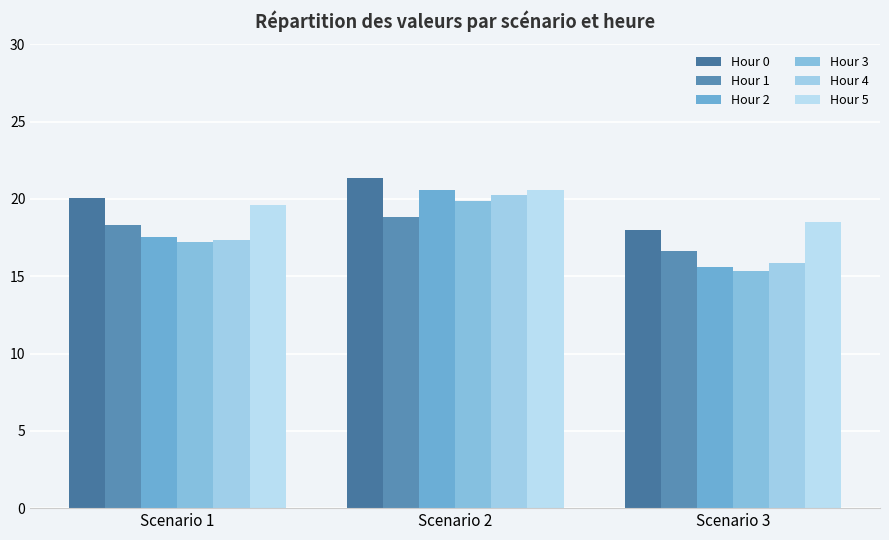

True or false: Hour 2 has a value of 24.8 at Scenario 3.

False